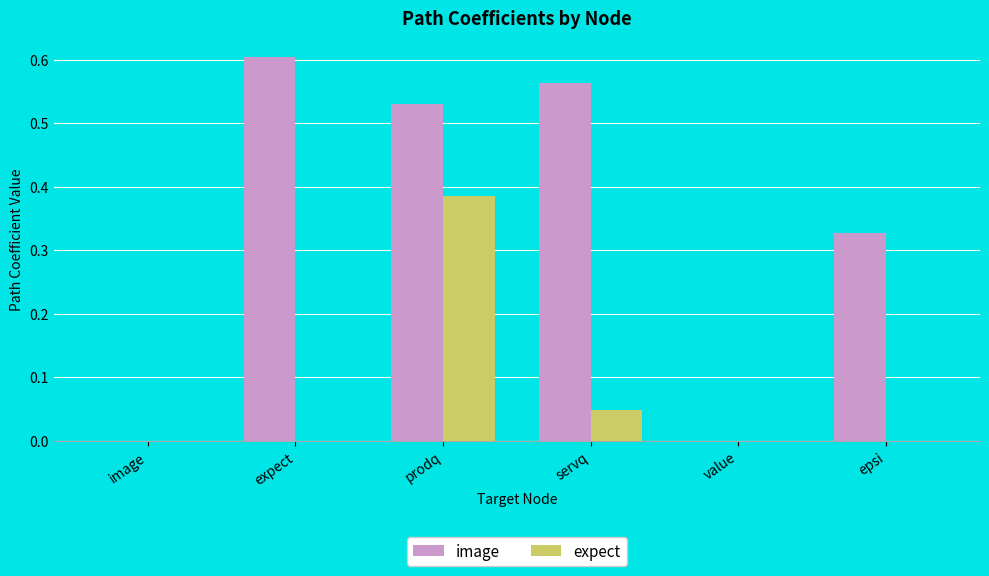

Which label corresponds to the largest value in the chart?

expect